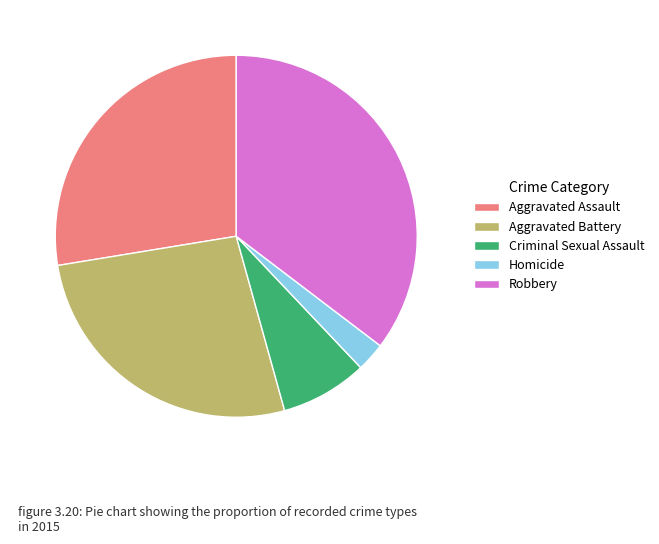

What is the ratio of the value at Criminal Sexual Assault to the value at Aggravated Battery?

0.3